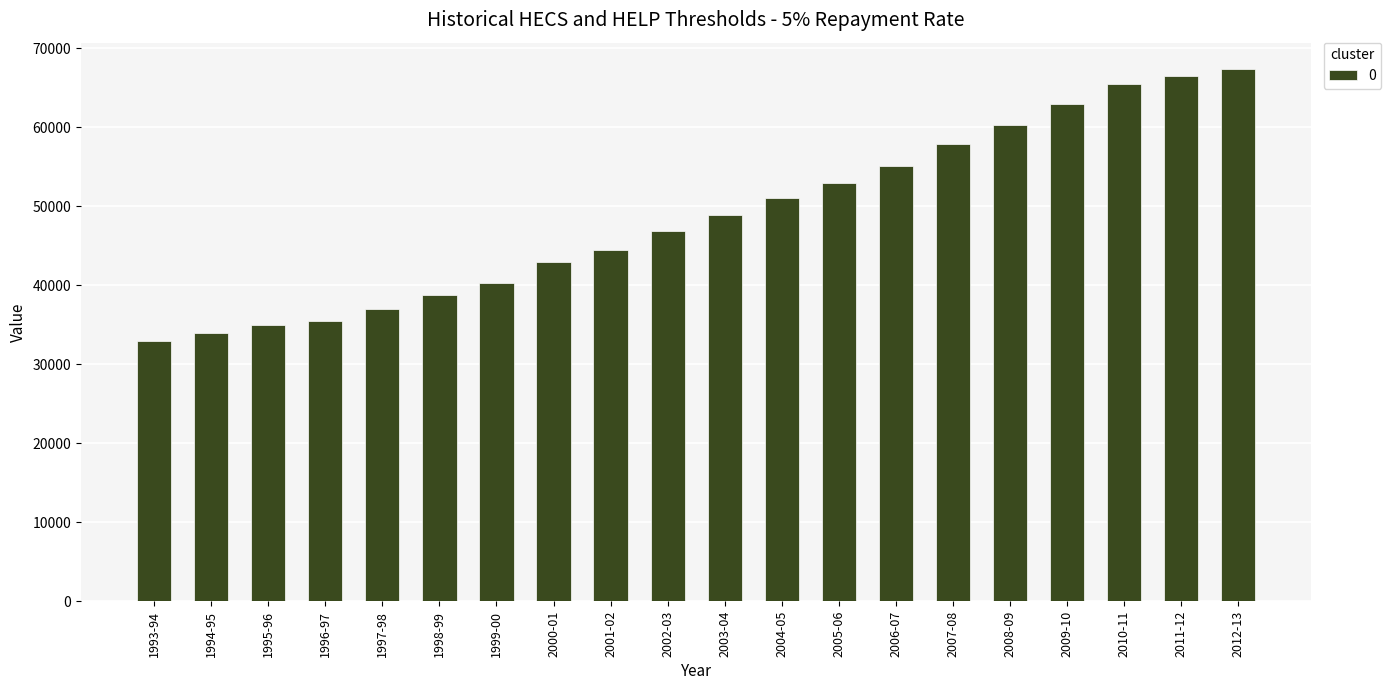

What is the label of the 3rd bar from the left?

1995-96